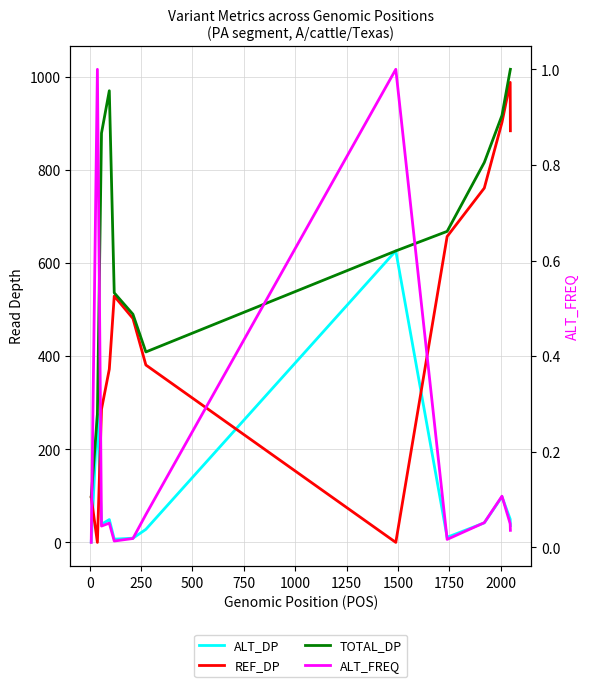

What is the difference between the second highest and second lowest values in the TOTAL_DP series?

739.0